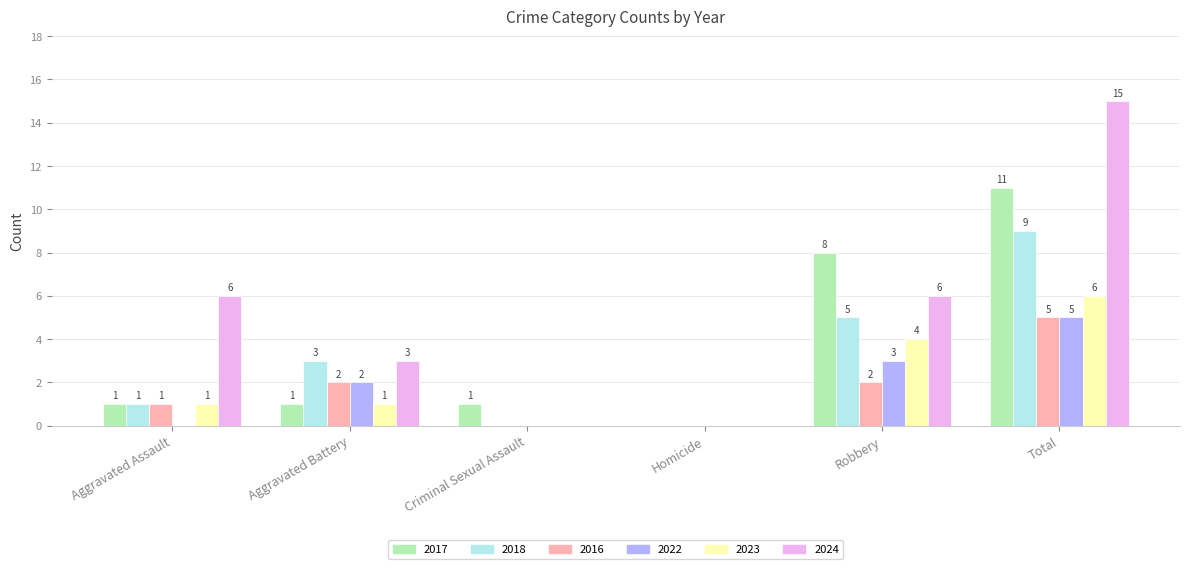

How many 2016 values are between 0 and 2?

5